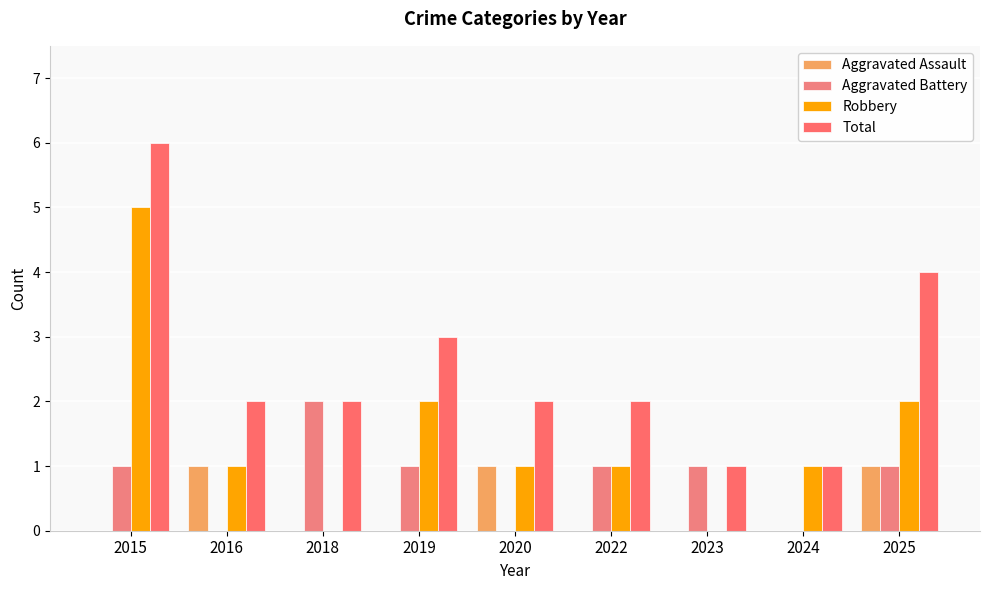

Rank the series by their average value, from highest to lowest.

Total, Robbery, Aggravated Battery, Aggravated Assault